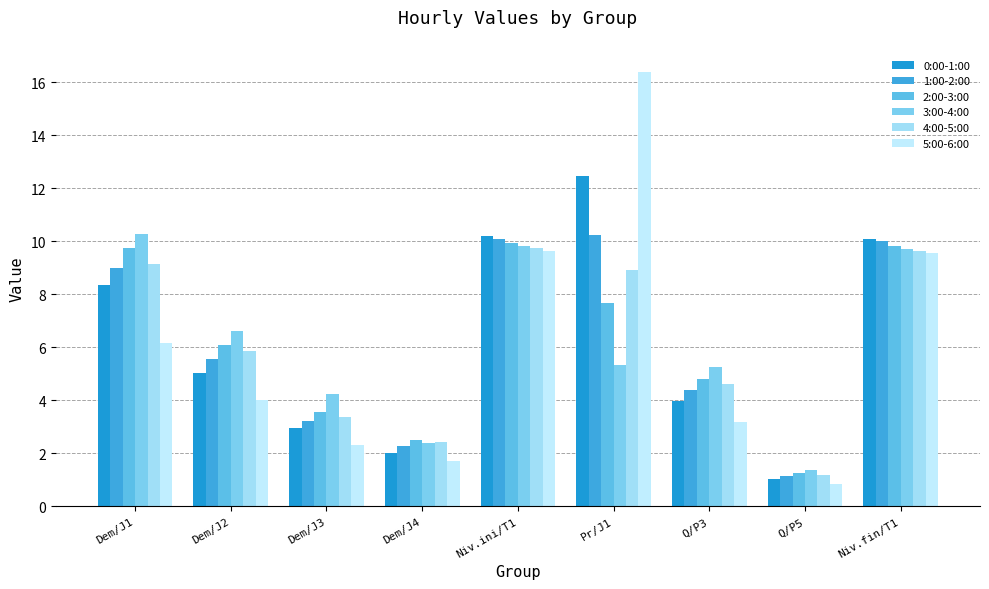

What is the total value across all series at Niv.ini/T1?

59.4